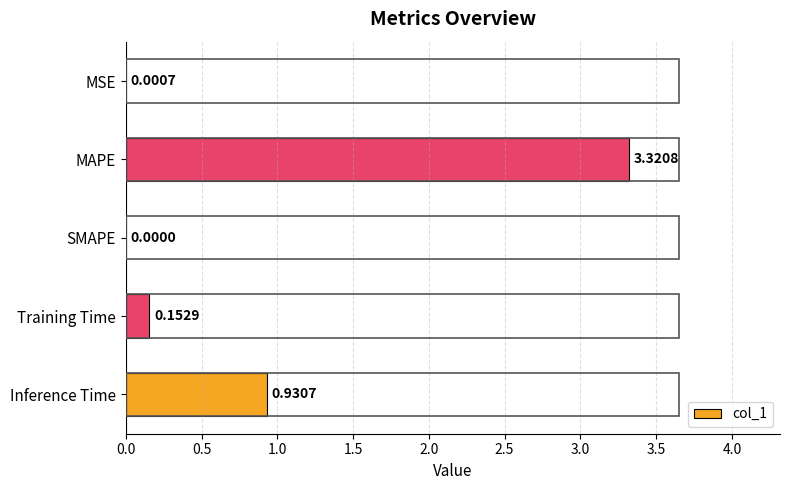

Which has a higher value, MAPE or Inference Time?

MAPE